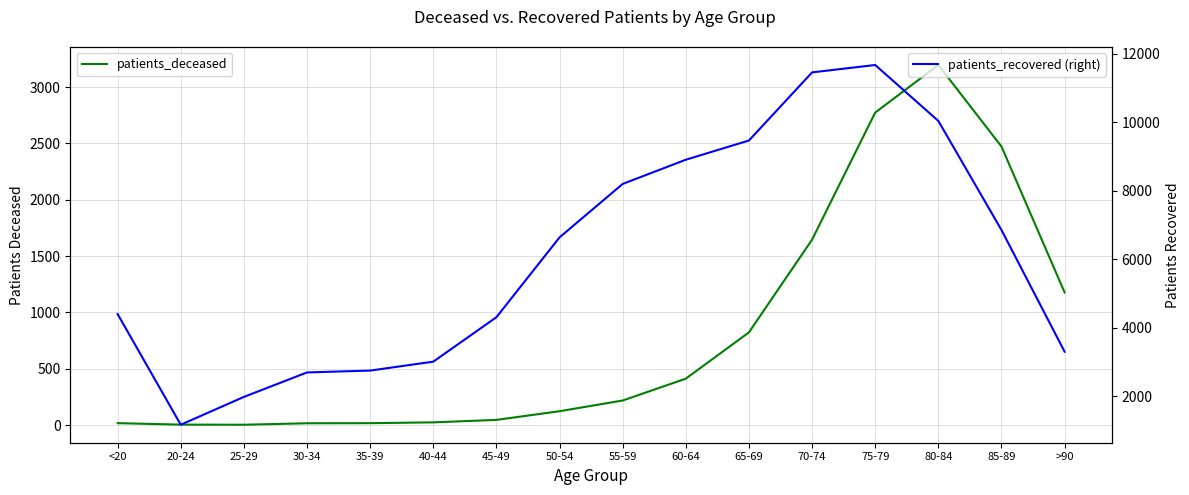

True or false: patients_recovered (right) and patients_deceased intersect in this chart.

False